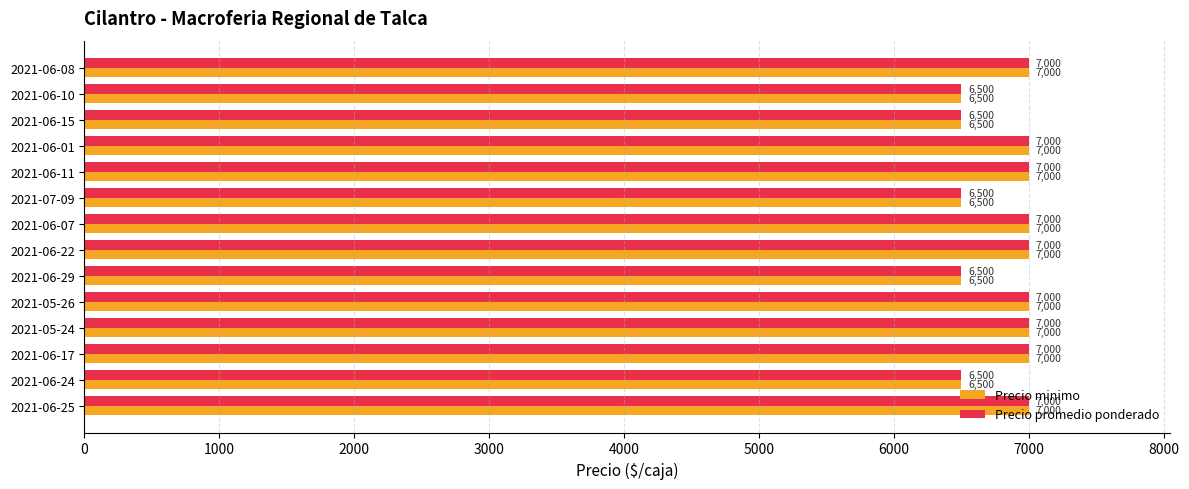

What is the average value of the Precio promedio ponderado series?

6821